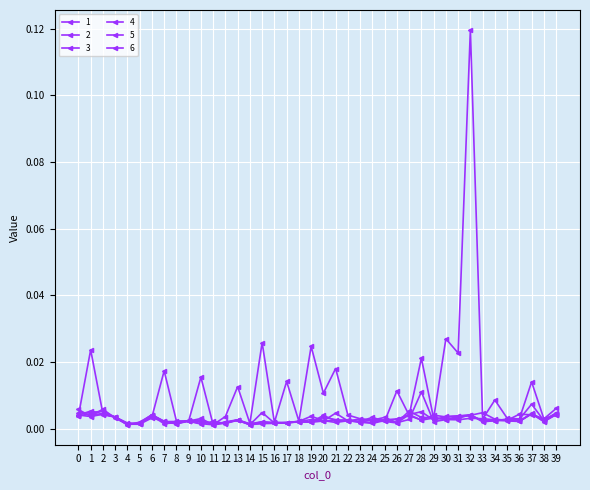

Does the chart display data point markers on the line(s)?

Yes